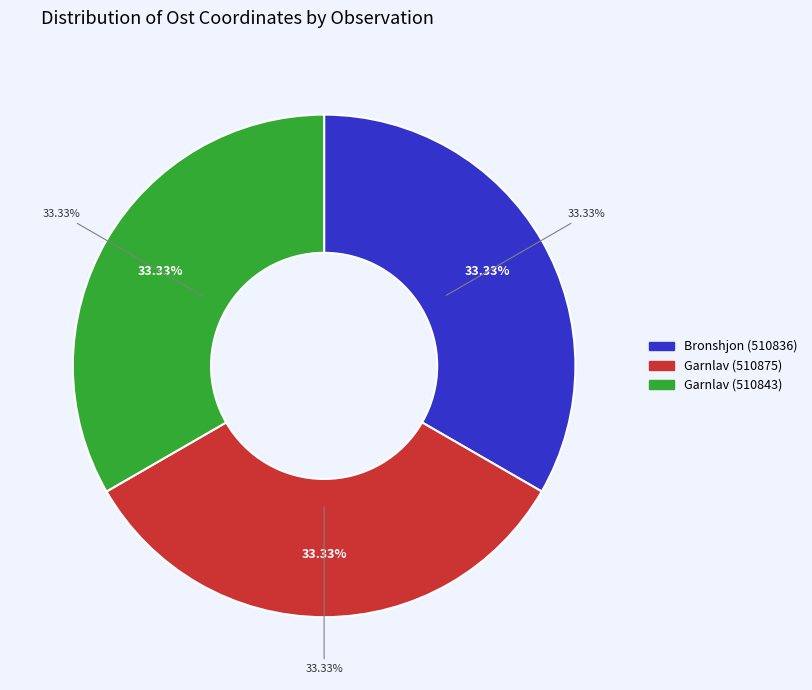

Is there a majority slice in this chart?

No